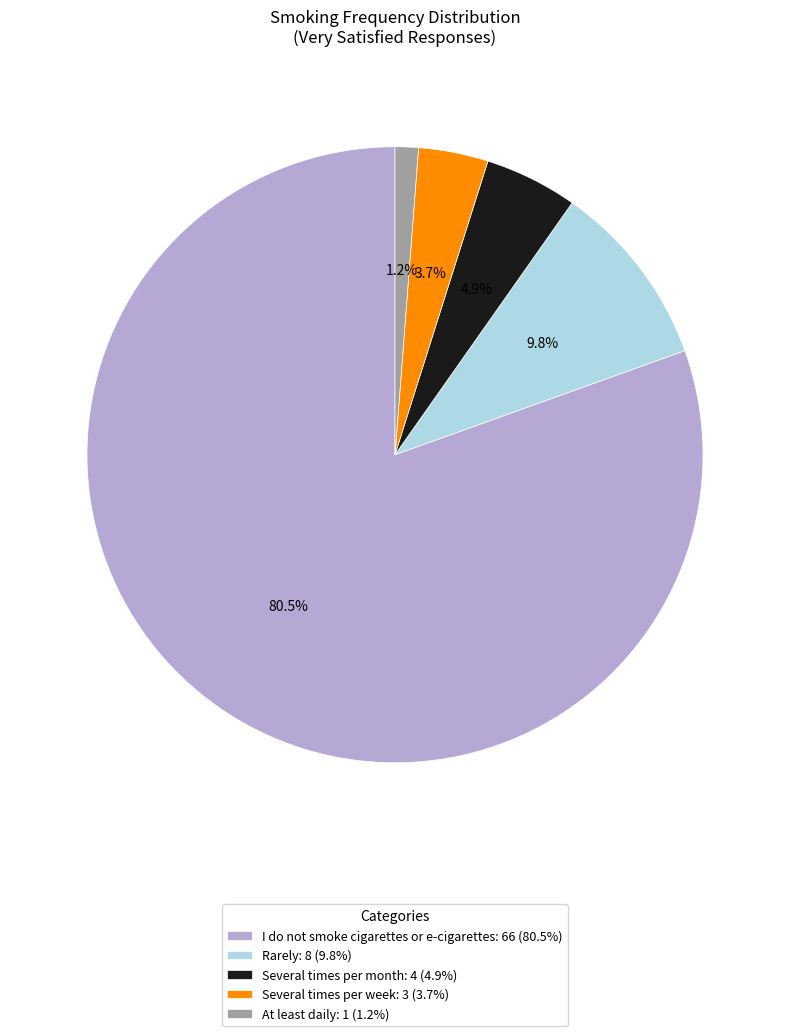

To the nearest percent, what percentage of the pie is Several times per week?

4%